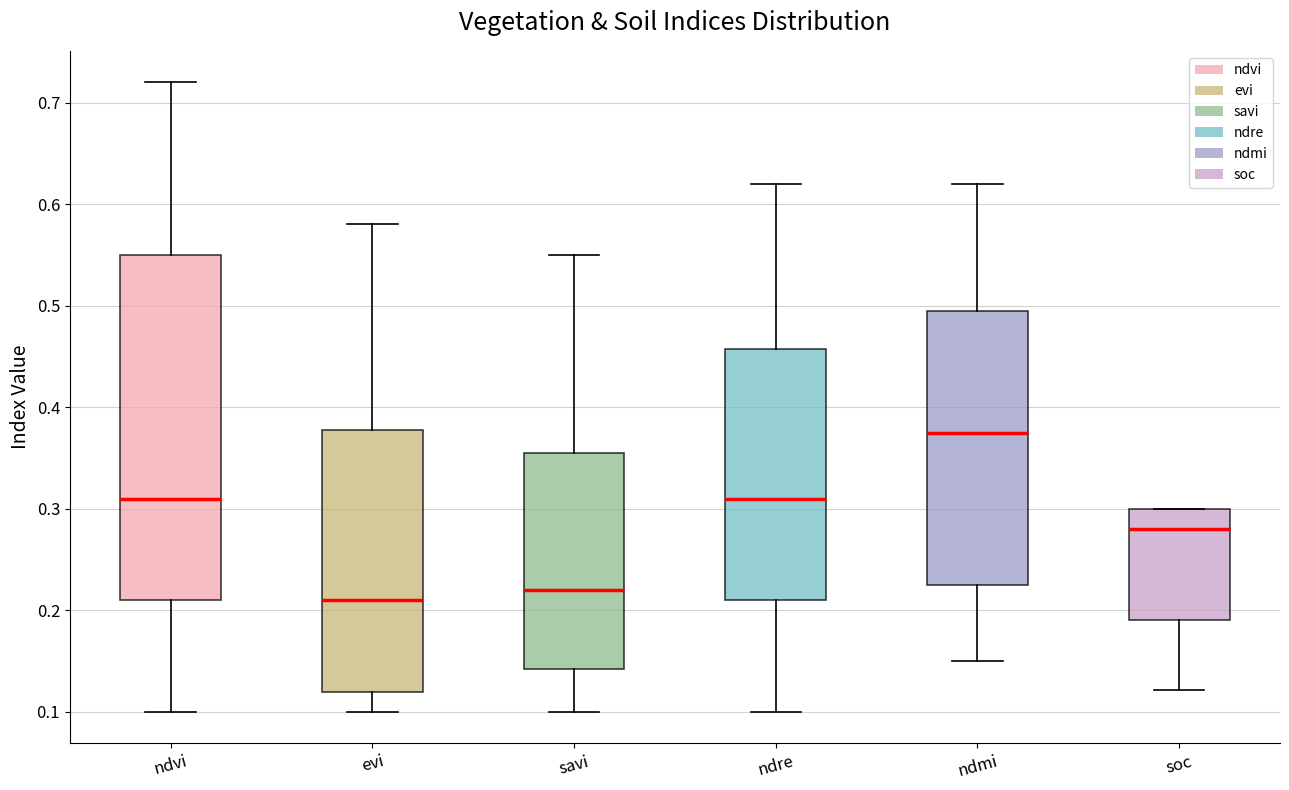

Reading left to right, read every box against the y-axis: the position of its median line, the range the box covers, and the ends of its whiskers. The values are not printed on the chart, so give them approximately, as read against the axis.

ndvi: median 0.31, box 0.21 to 0.55, whiskers 0.10 to 0.72
evi: median 0.21, box 0.12 to 0.38, whiskers 0.10 to 0.58
savi: median 0.22, box 0.14 to 0.36, whiskers 0.10 to 0.55
ndre: median 0.31, box 0.21 to 0.46, whiskers 0.10 to 0.62
ndmi: median 0.38, box 0.23 to 0.50, whiskers 0.15 to 0.62
soc: median 0.28, box 0.19 to 0.30, whiskers 0.12 to 0.30